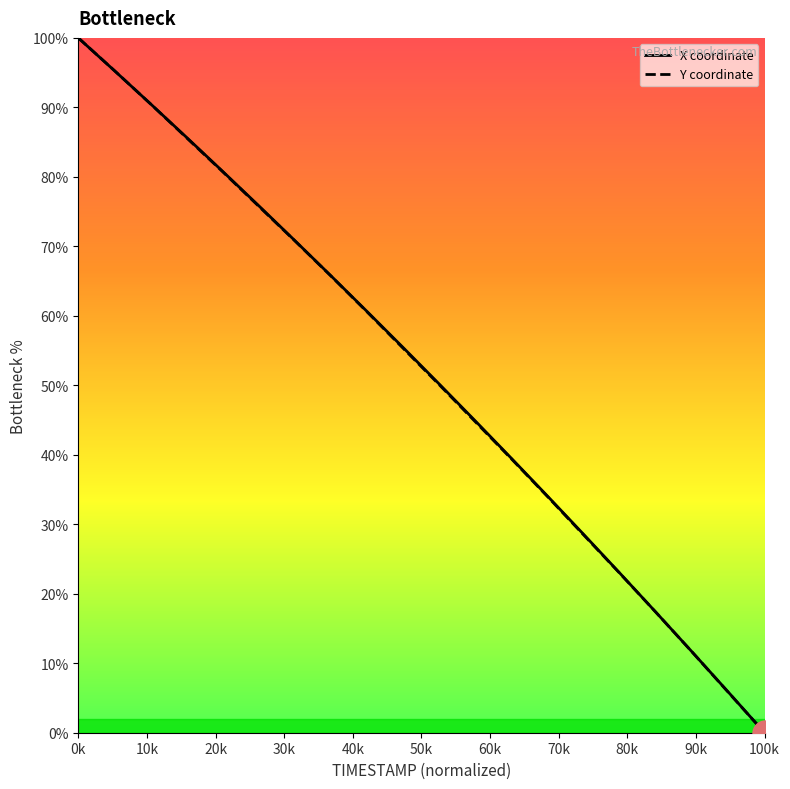

Between 3.5 and 2.3, which is larger?

2.3